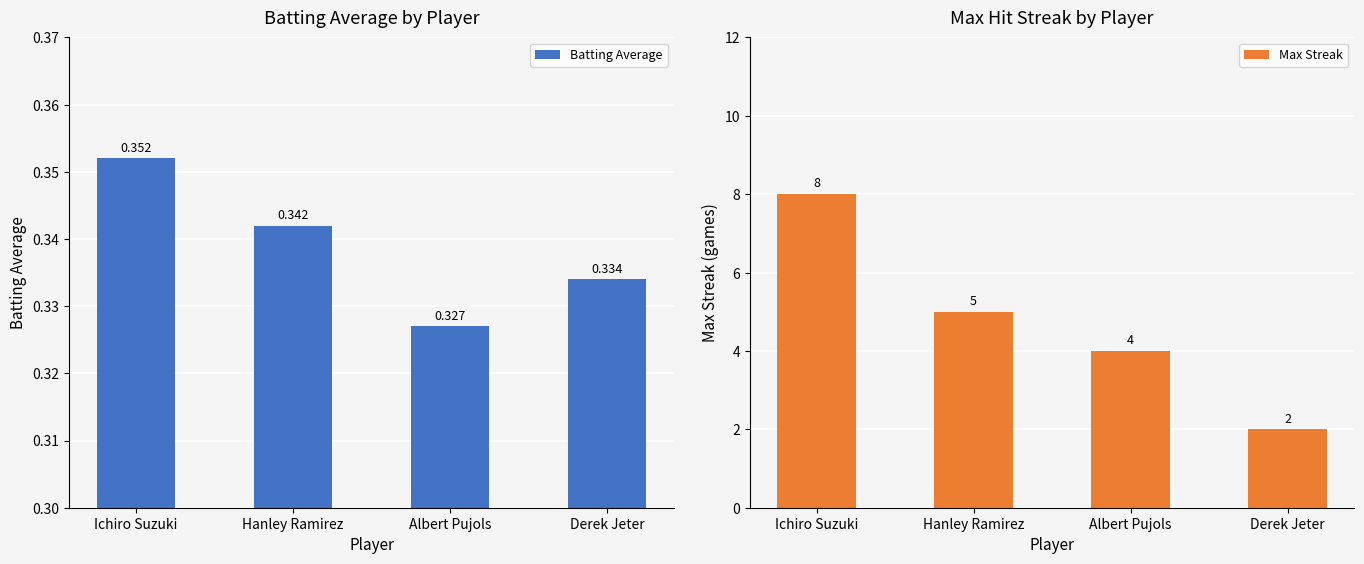

What is the spread (max minus min) of values at Hanley Ramirez?

4.7